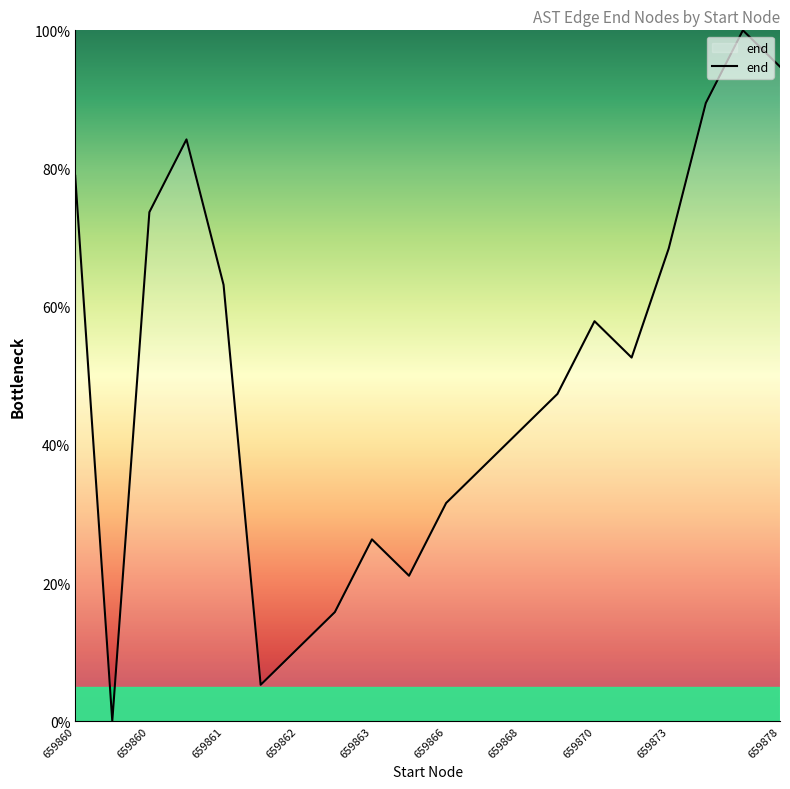

True or false: there are more than 1 points higher than both neighbors.

True